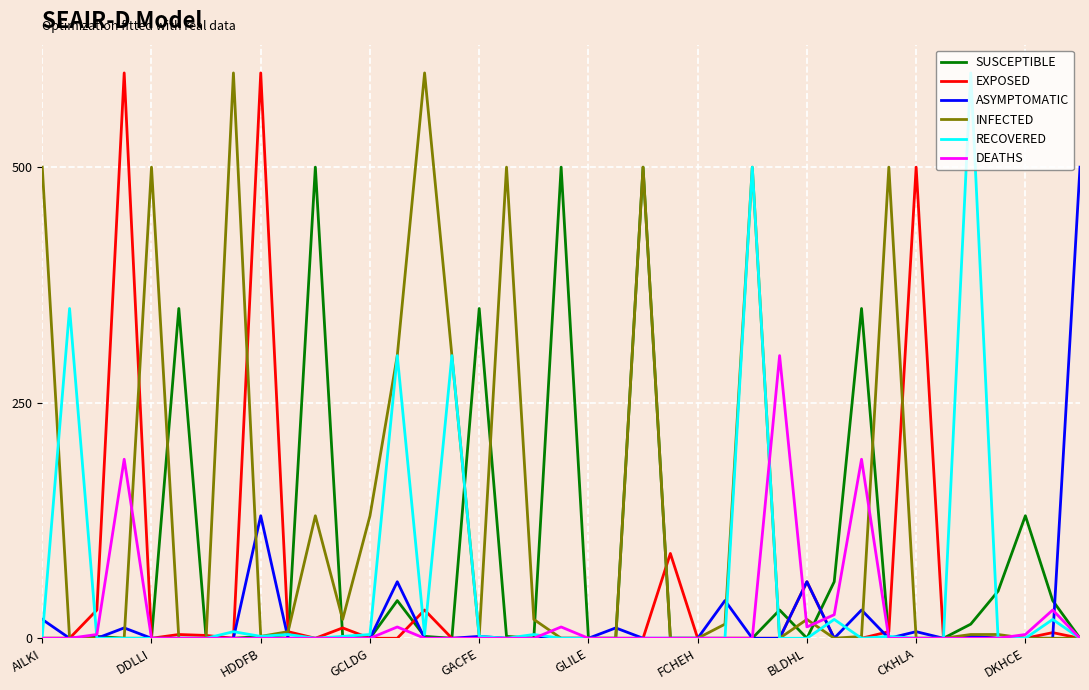

What is the highest value of the RECOVERED series?

600